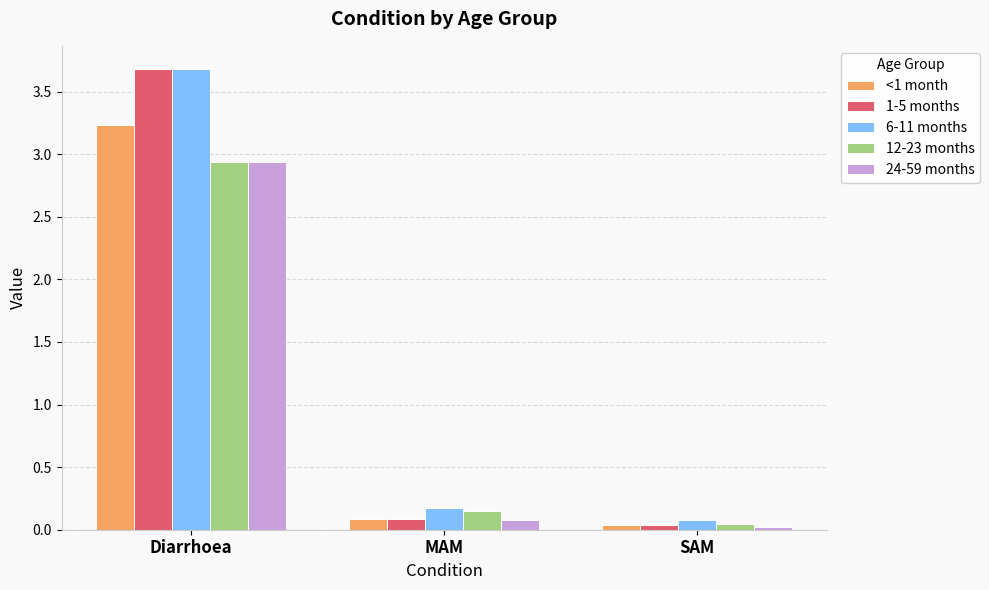

What is the average value of the 12-23 months series?

1.0